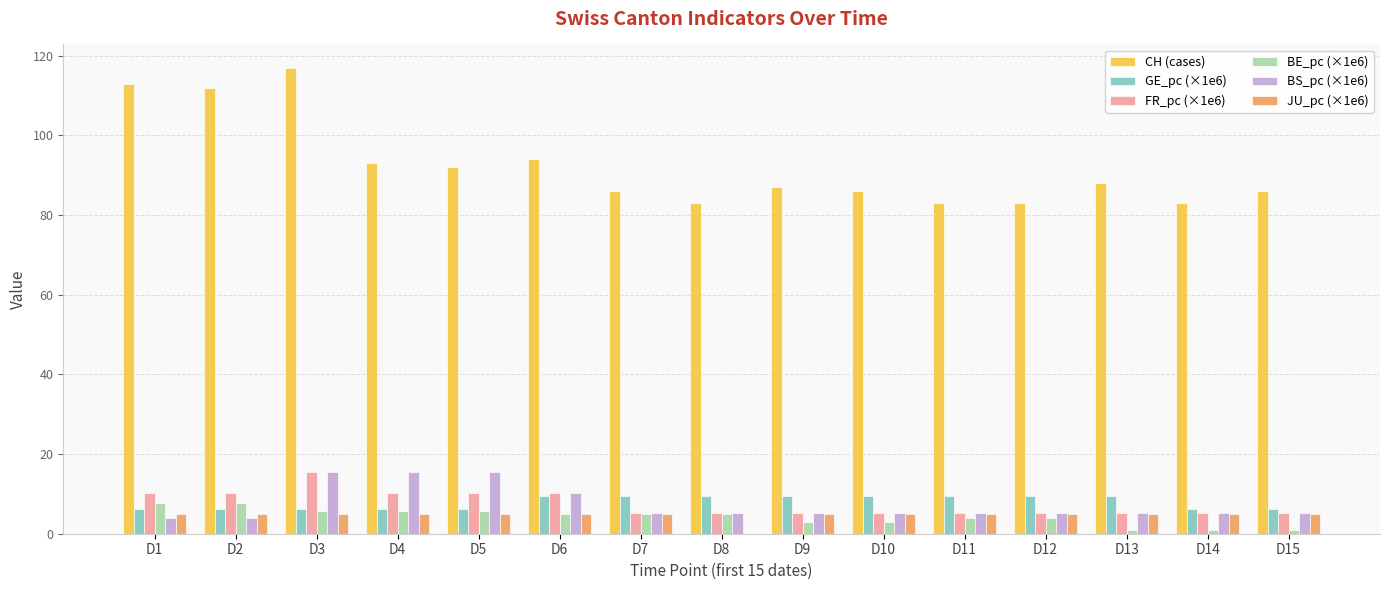

What is the sum of the BE_pc (×1e6) values at D12 and D9?

6.8